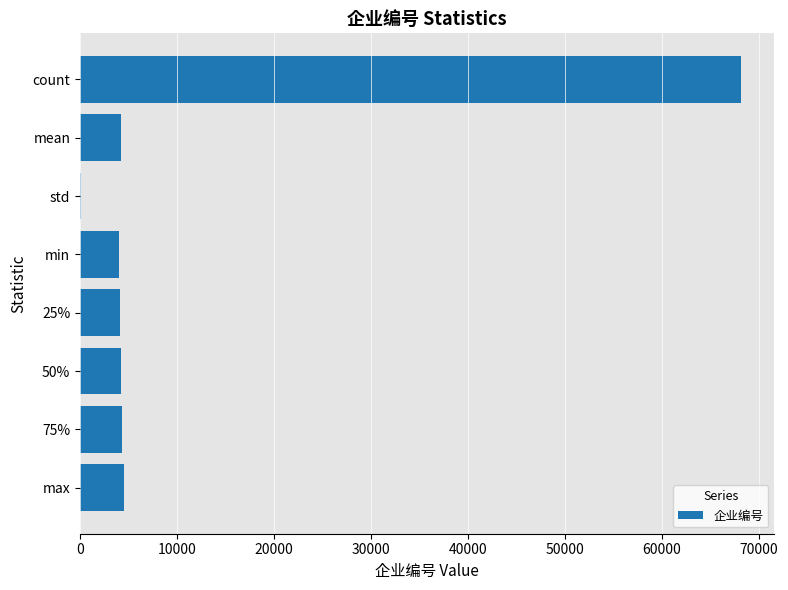

What is the greatest value displayed?

68181.0